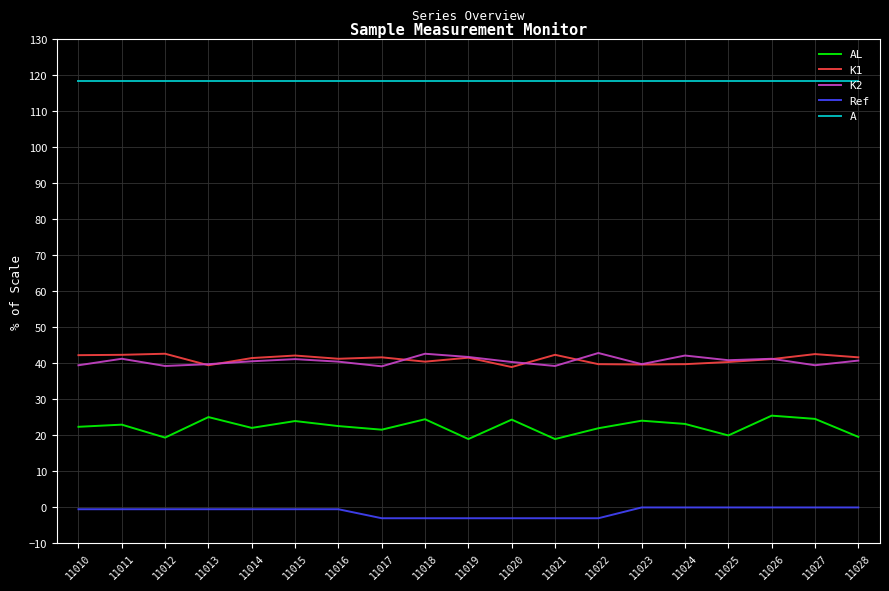

True or false: AL and K1 cross at least once.

False